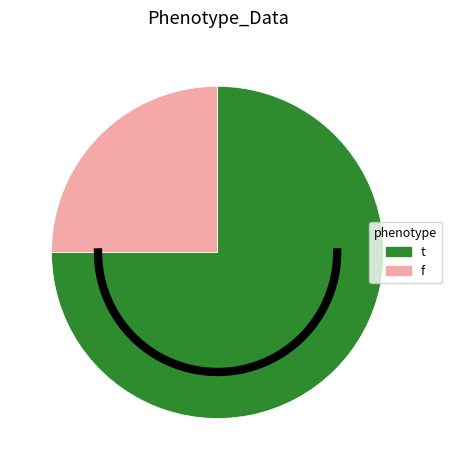

Which slice is the largest?

t